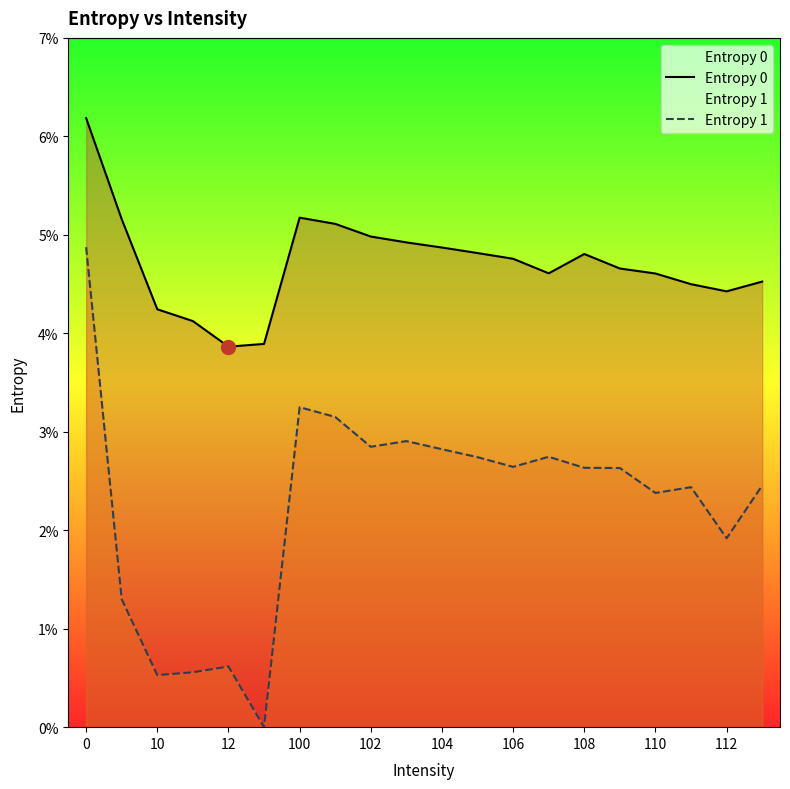

How many values in the Entropy 1 series are below 2?

6